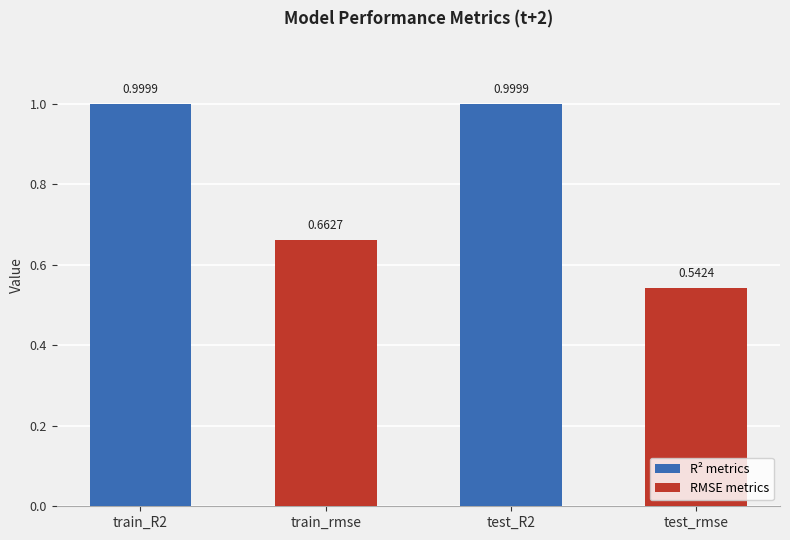

What position from the left is test_rmse?

4